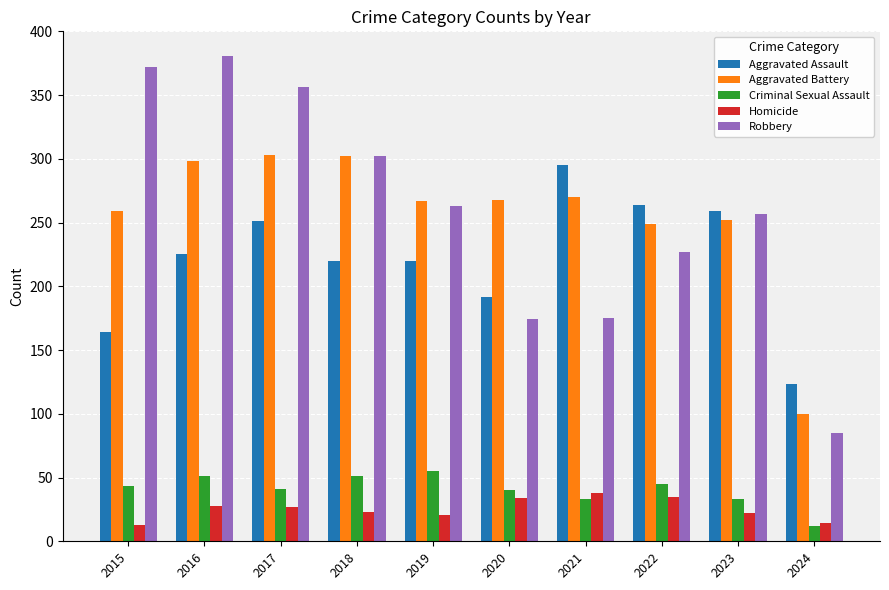

What is the total value across all series at 2020?

708